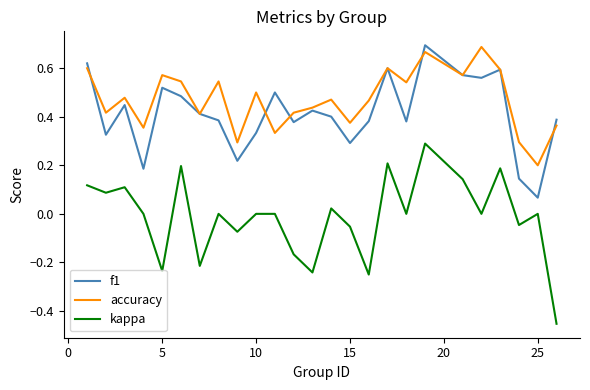

Does the chart display data point markers on the line(s)?

No